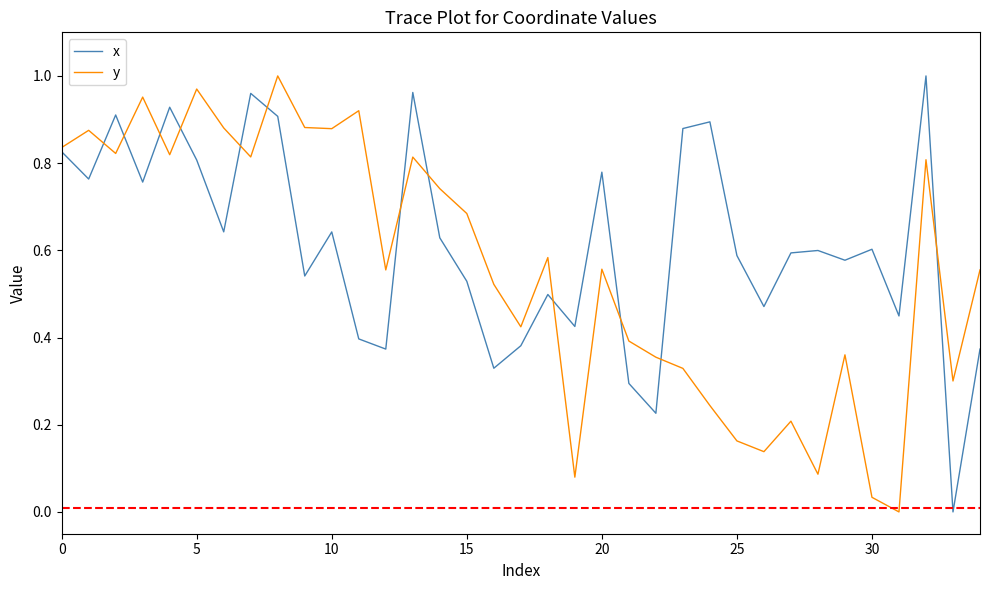

List the series in order of their overall mean, lowest first.

y, x